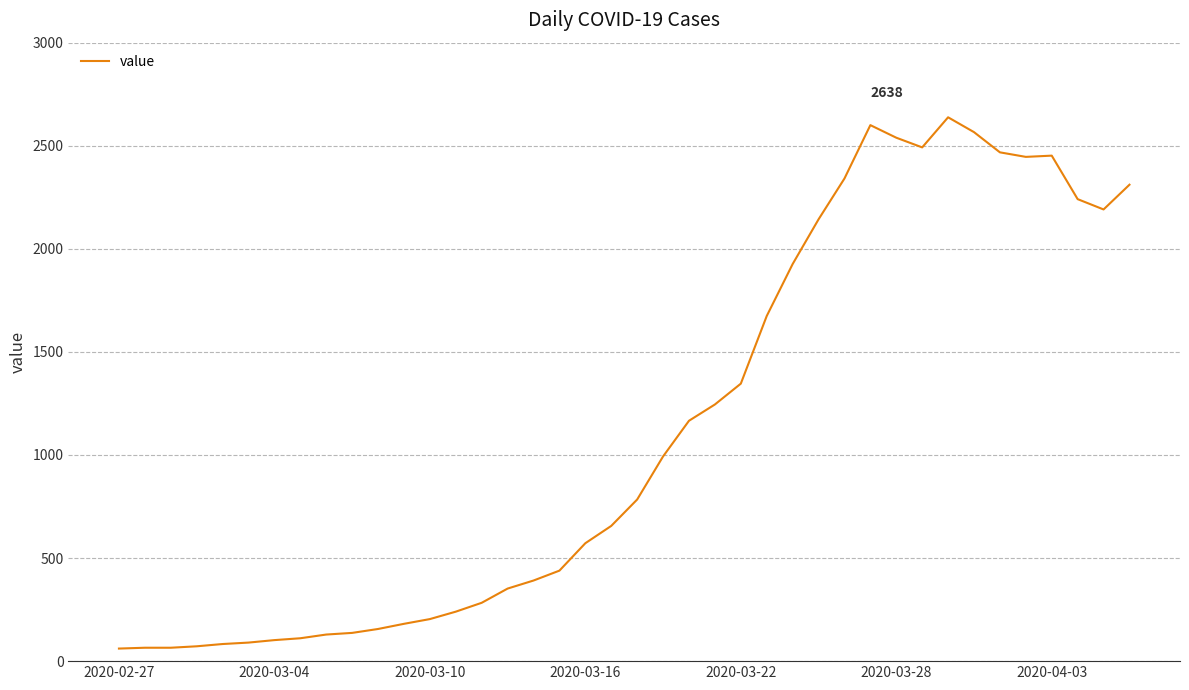

What is the average value?

1124